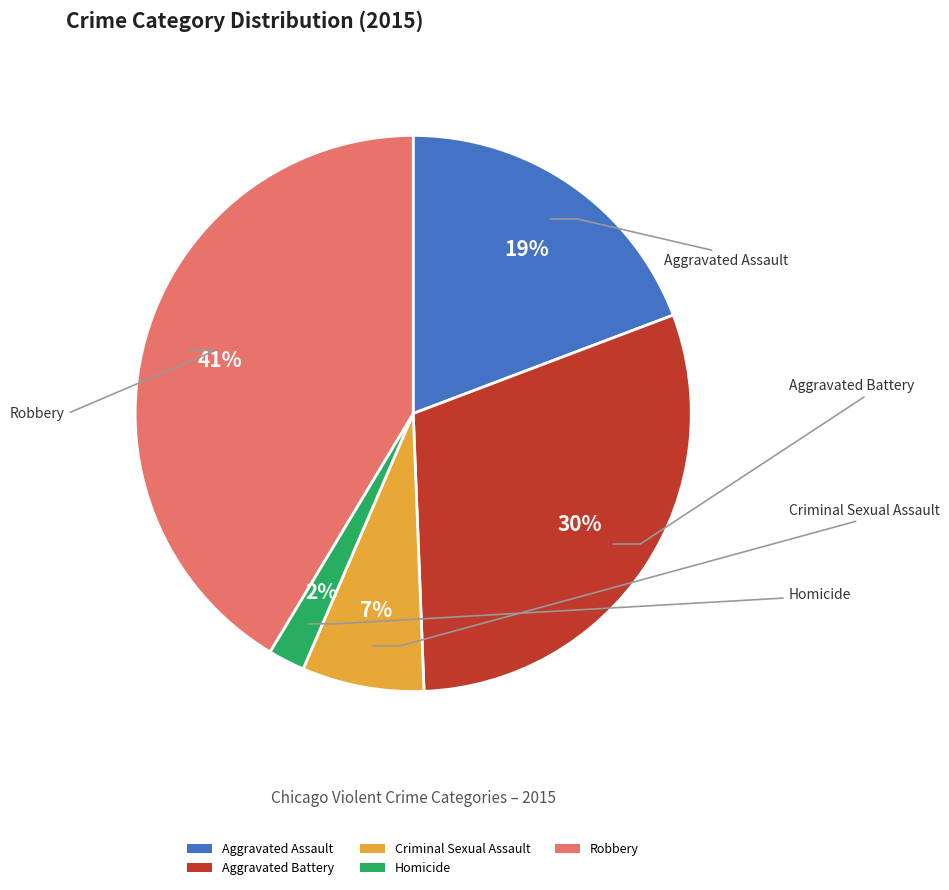

How many slices are in this pie chart?

5